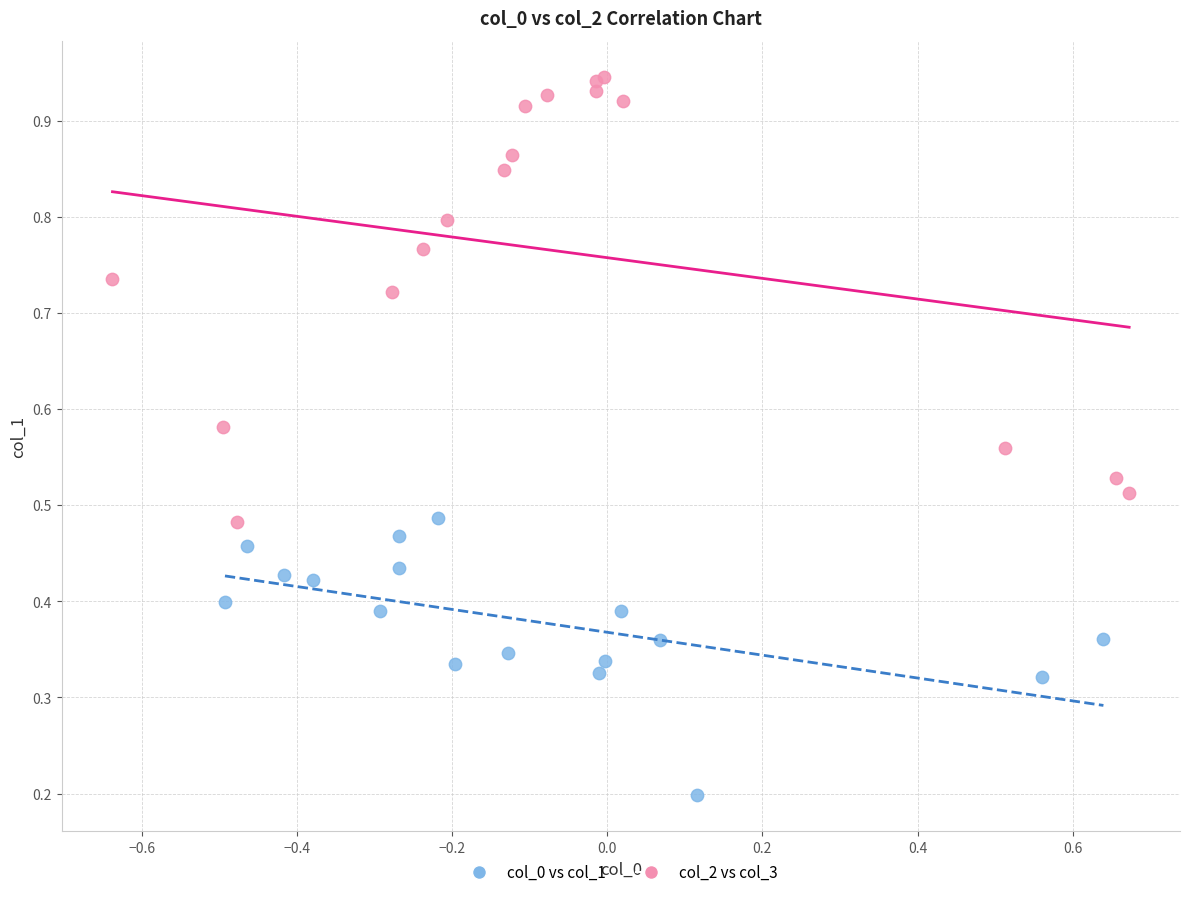

Which series contains the highest Y value?

col_2 vs col_3